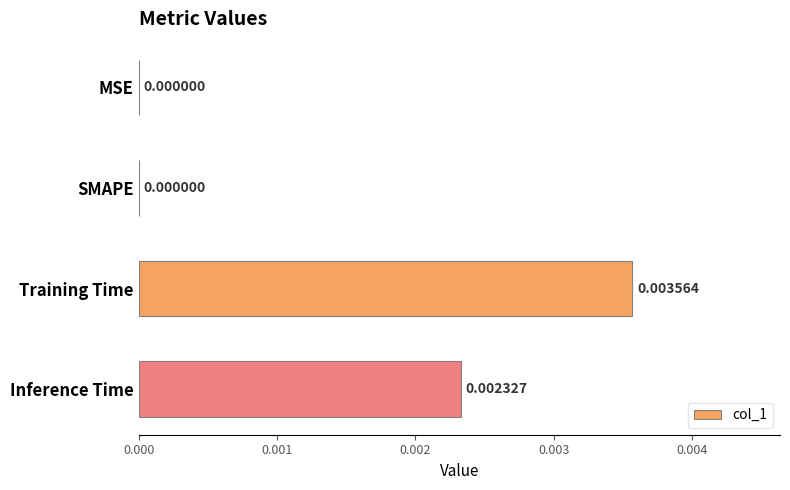

At which category does the chart reach its peak across all series?

Training Time